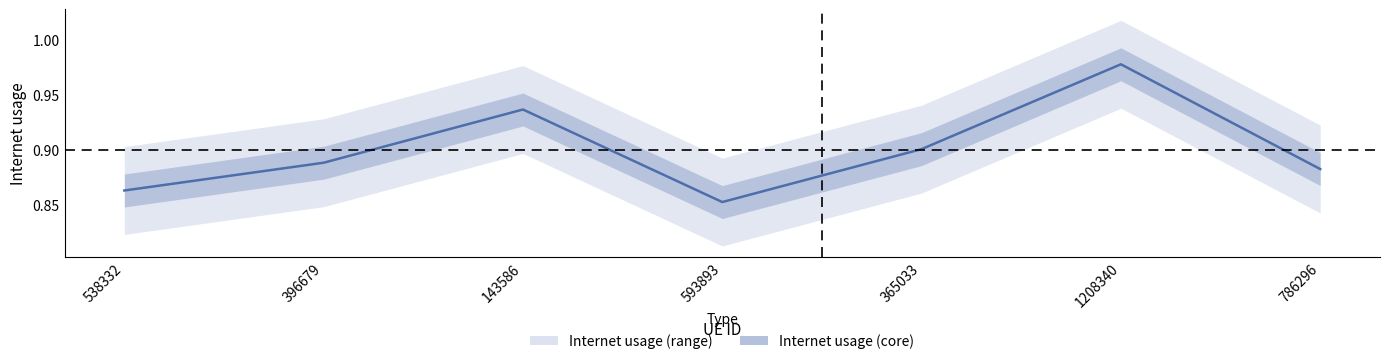

Where is the first local minimum?

593893